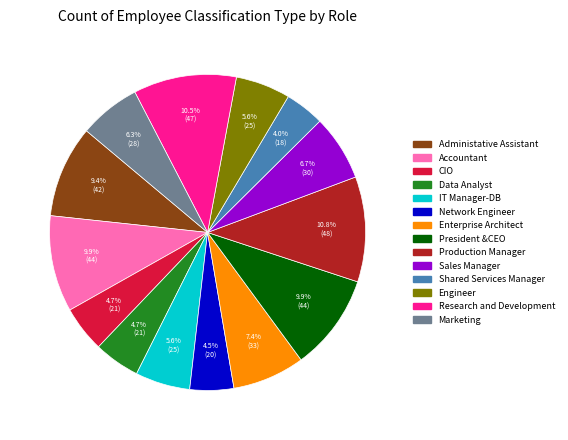

Between Production Manager and Enterprise Architect, which is larger?

Production Manager